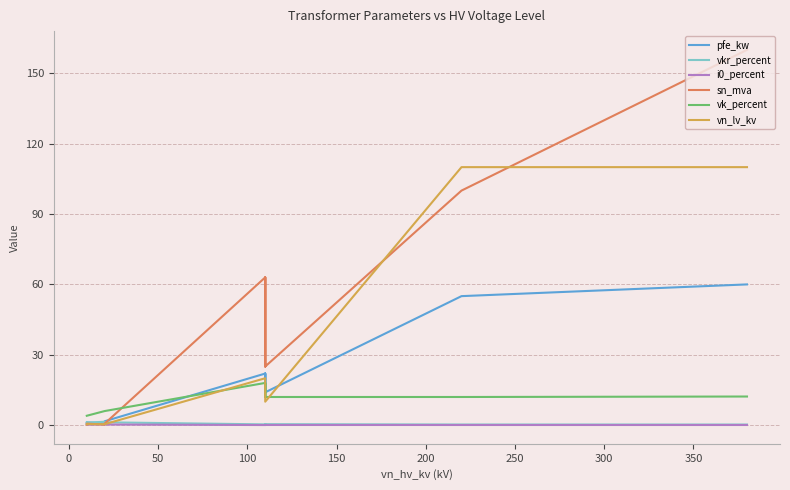

Is the value of vkr_percent at 12 greater than the value of sn_mva at 0?

No